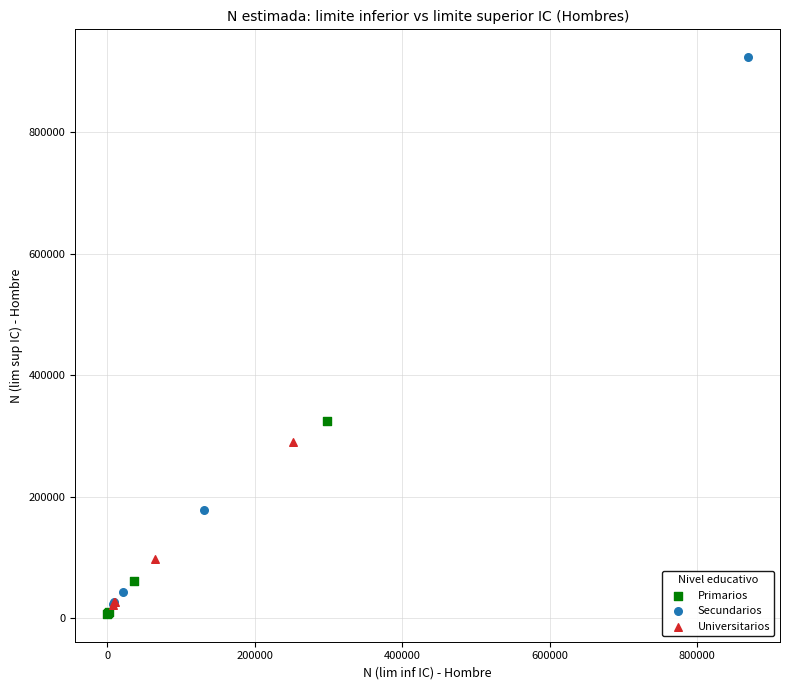

Which series has the widest spread of Y values?

Secundarios